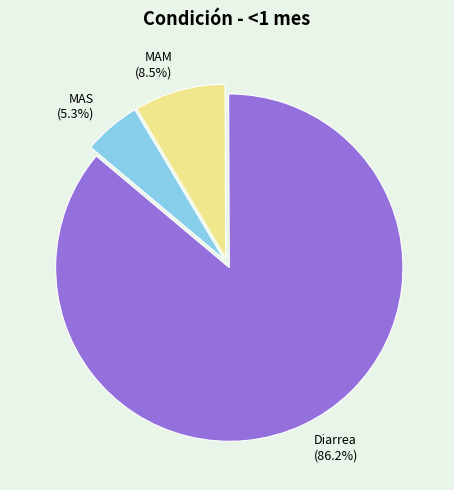

To the nearest percent, what is the difference between the largest and smallest slice percentages?

81%